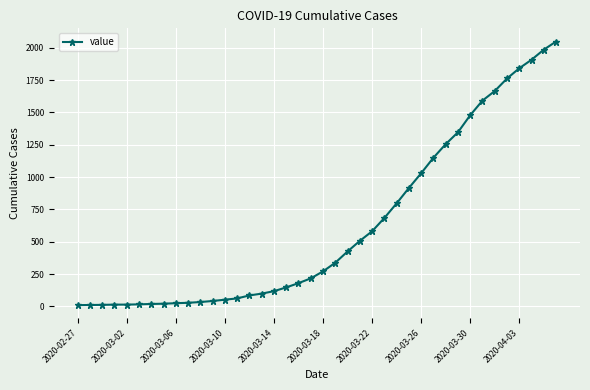

What is the greatest value displayed?

2049